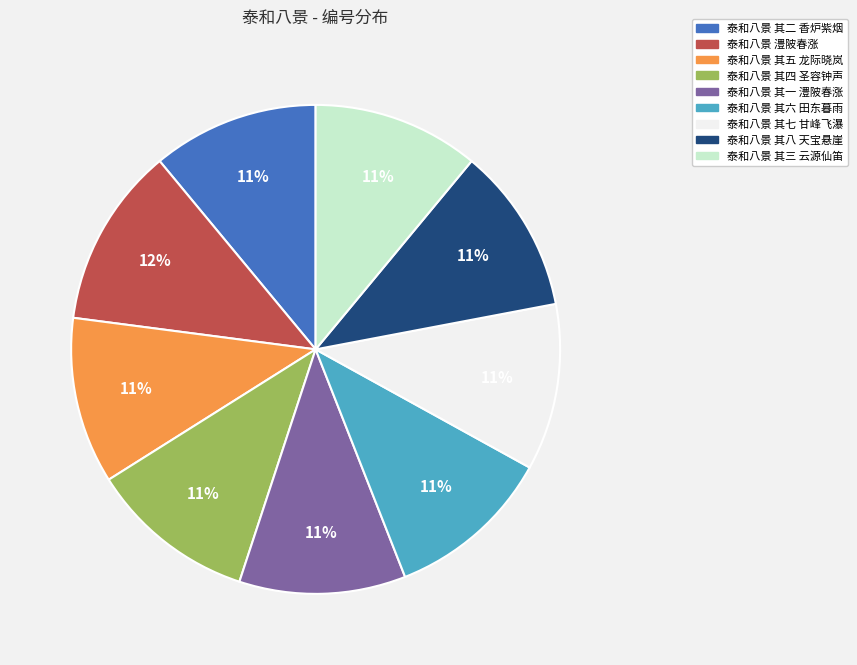

Does any single category account for the majority?

No